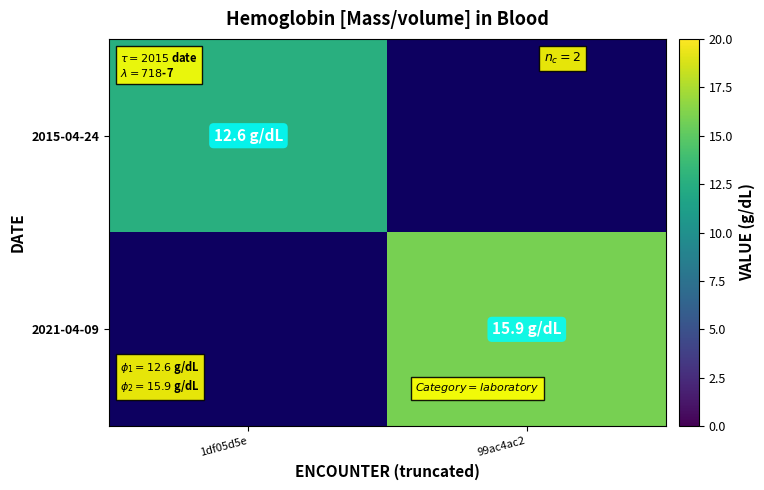

What is the difference between the highest and lowest values at 1df05d5e?

12.6